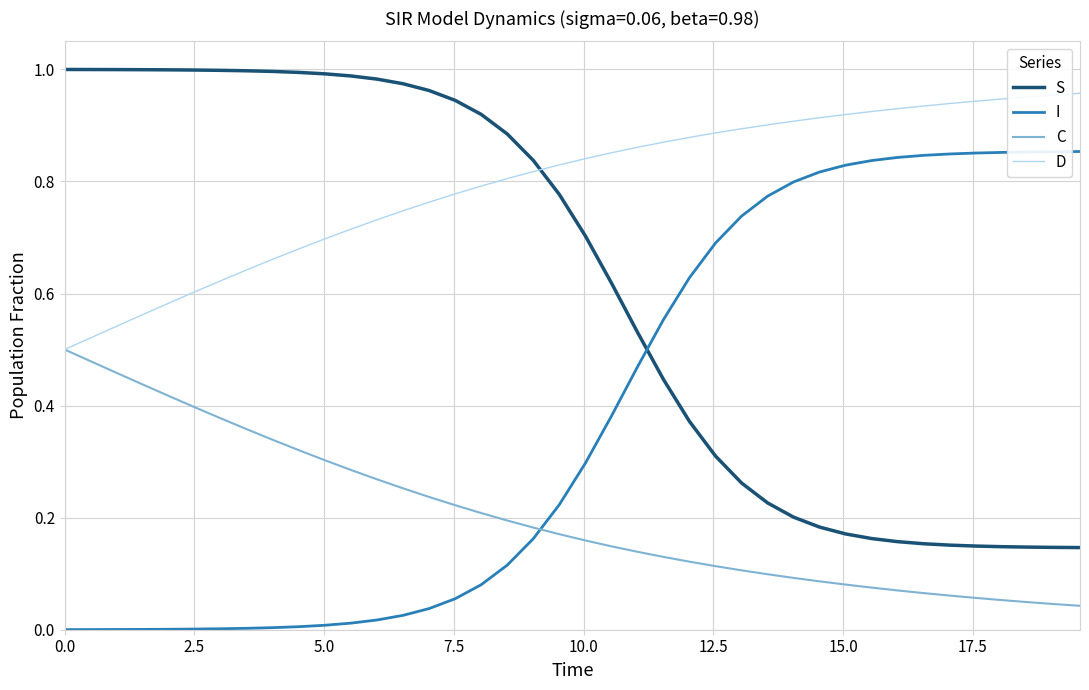

What are all the series names shown in the legend?

S, I, C, D